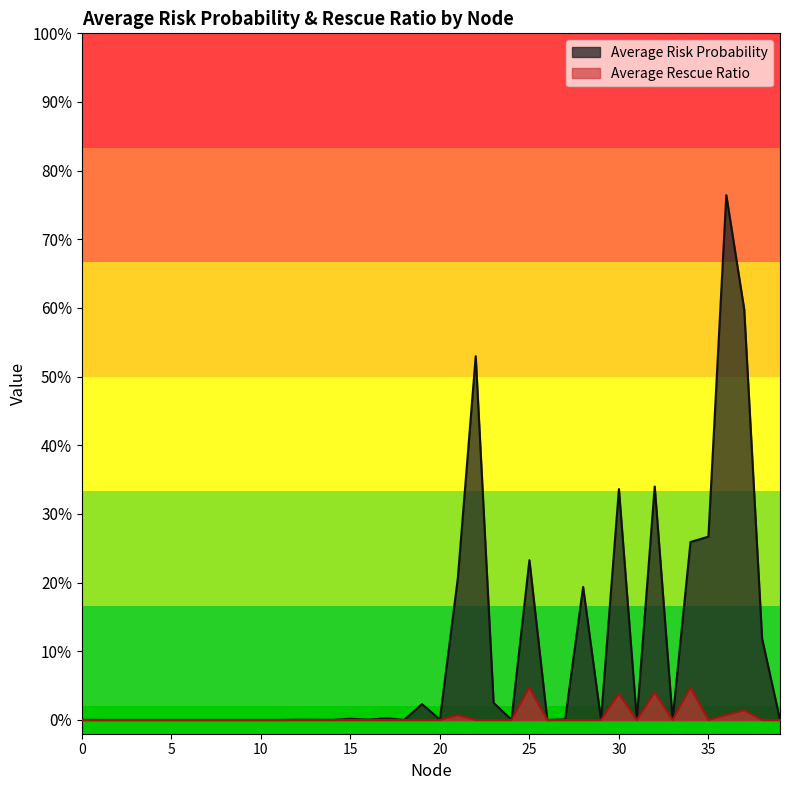

Reading right to left, extract all data points from this chart.

Average Risk Probability: 0.0	0.1	0.6	0.8	0.3	0.3	0.0	0.3	0.0	0.3	0.0	0.2	0.0	0.0	0.2	0.0	0.0	0.5	0.2	0.0	0.0	0.0	0.0	0.0	0.0	0.0	0.0	0.0	0.0	0.0	0.0	0.0	0.0	0.0	0.0	0.0	0.0	0.0	0.0	0.0
Average Rescue Ratio: 0.0	0.0	0.0	0.0	0.0	0.0	0.0	0.0	0.0	0.0	0.0	0.0	0.0	0.0	0.0	0.0	0.0	0.0	0.0	0.0	0.0	0.0	0.0	0.0	0.0	0.0	0.0	0.0	0.0	0.0	0.0	0.0	0.0	0.0	0.0	0.0	0.0	0.0	0.0	0.0